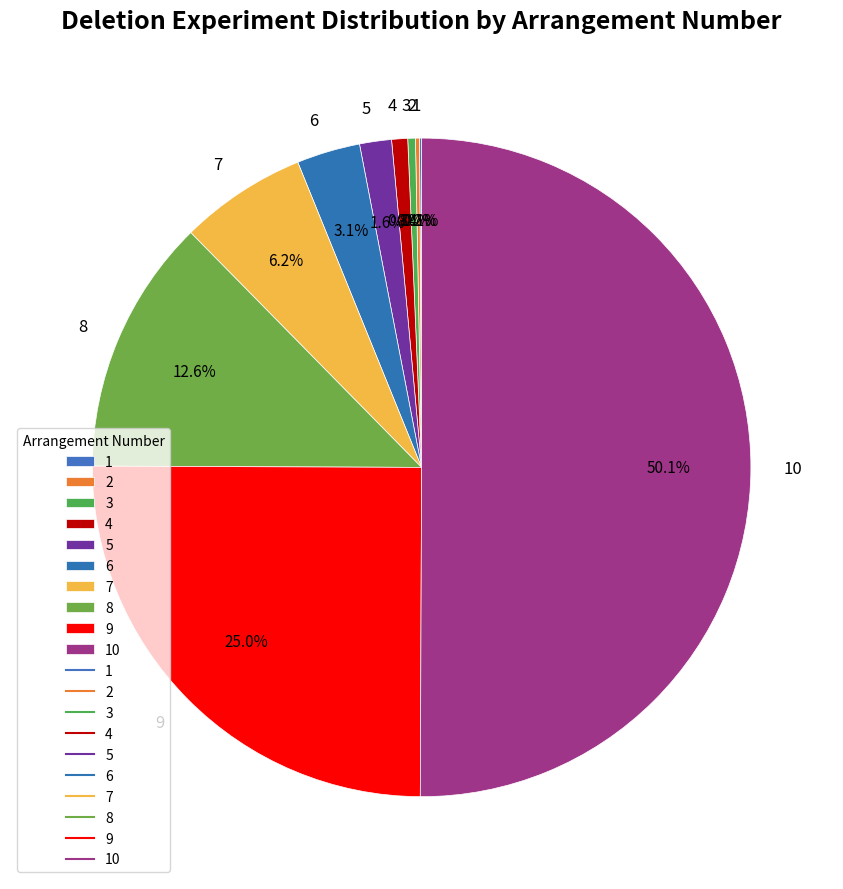

Between 3 and 5, which is larger?

5